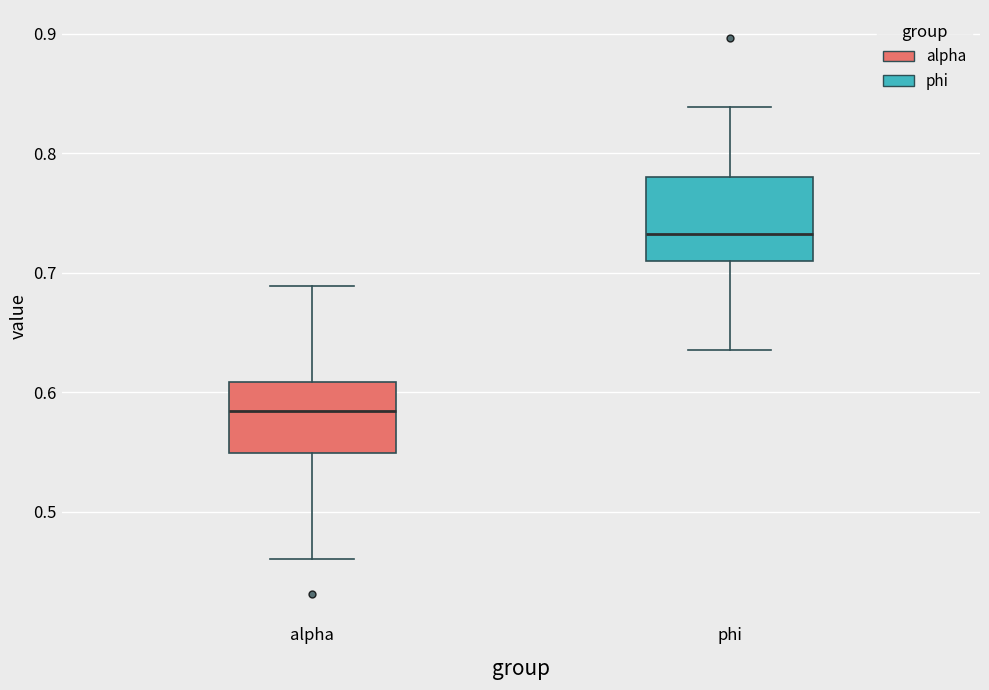

Where does the upper whisker of the box for phi end on the y-axis? The values are not printed on the chart, so give them approximately, as read against the axis.

0.84